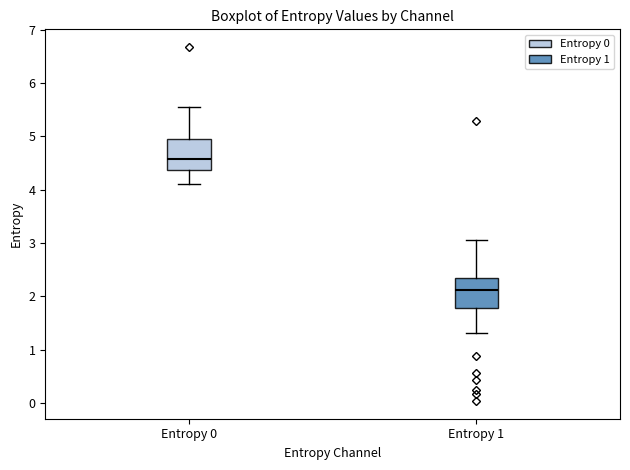

Where is the lower edge of the box for Entropy 1 on the y-axis? The values are not printed on the chart, so give them approximately, as read against the axis.

1.8